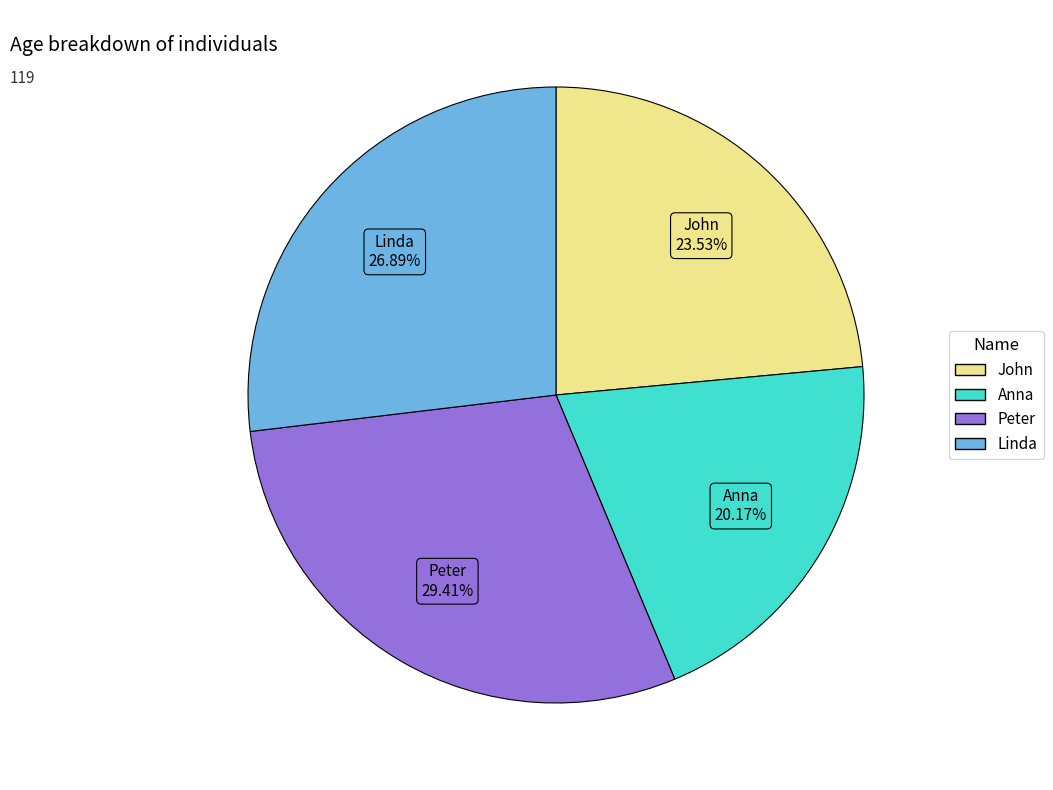

Which slice is the largest?

Peter